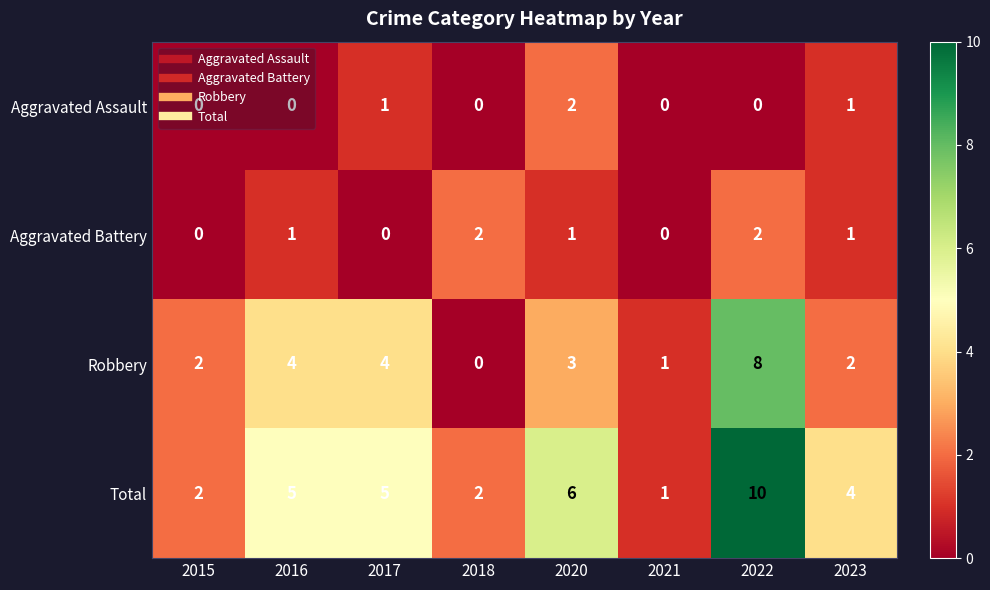

At which label does Robbery reach its peak?

2022